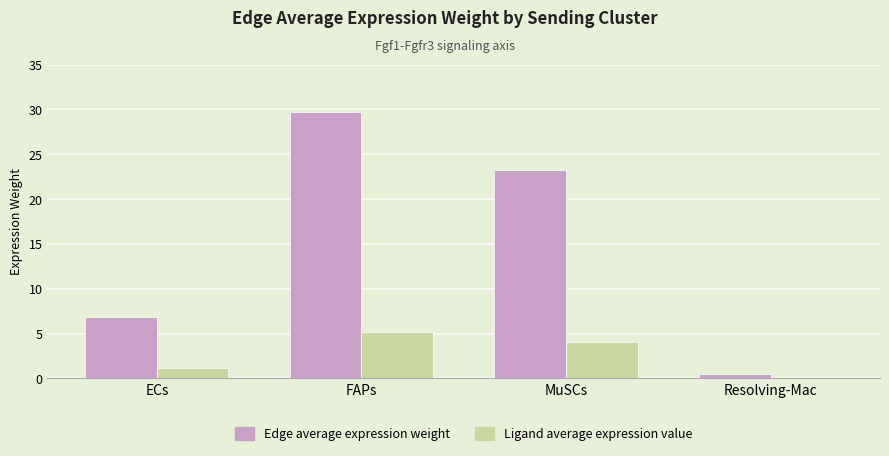

Is it true that Ligand average expression value equals 0.1 at Resolving-Mac?

True